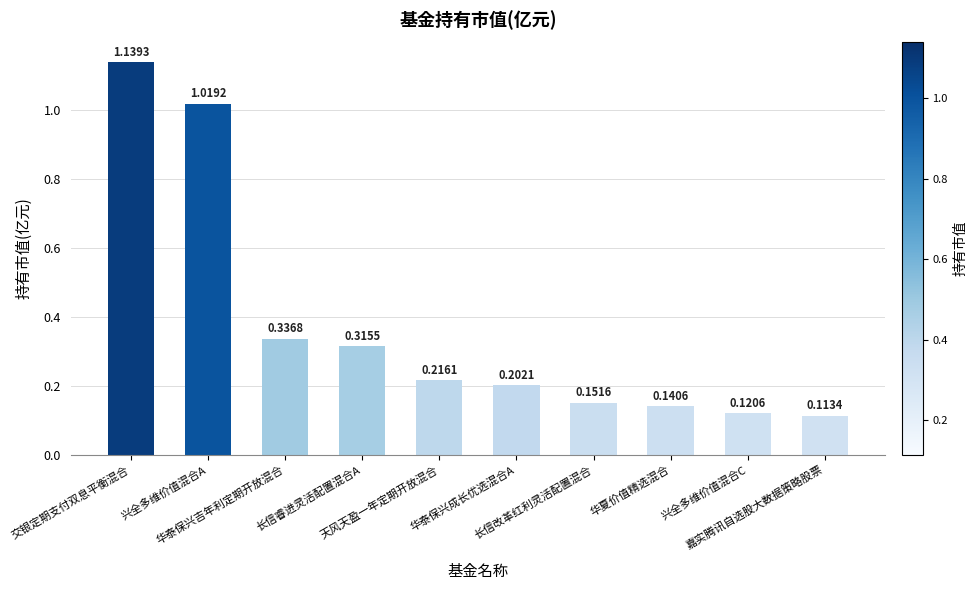

List the labels in order of value, smallest first.

嘉实腾讯自选股大数据策略股票, 兴全多维价值混合C, 华夏价值精选混合, 长信改革红利灵活配置混合, 华泰保兴成长优选混合A, 天风天盈一年定期开放混合, 长信睿进灵活配置混合A, 华泰保兴吉年利定期开放混合, 兴全多维价值混合A, 交银定期支付双息平衡混合